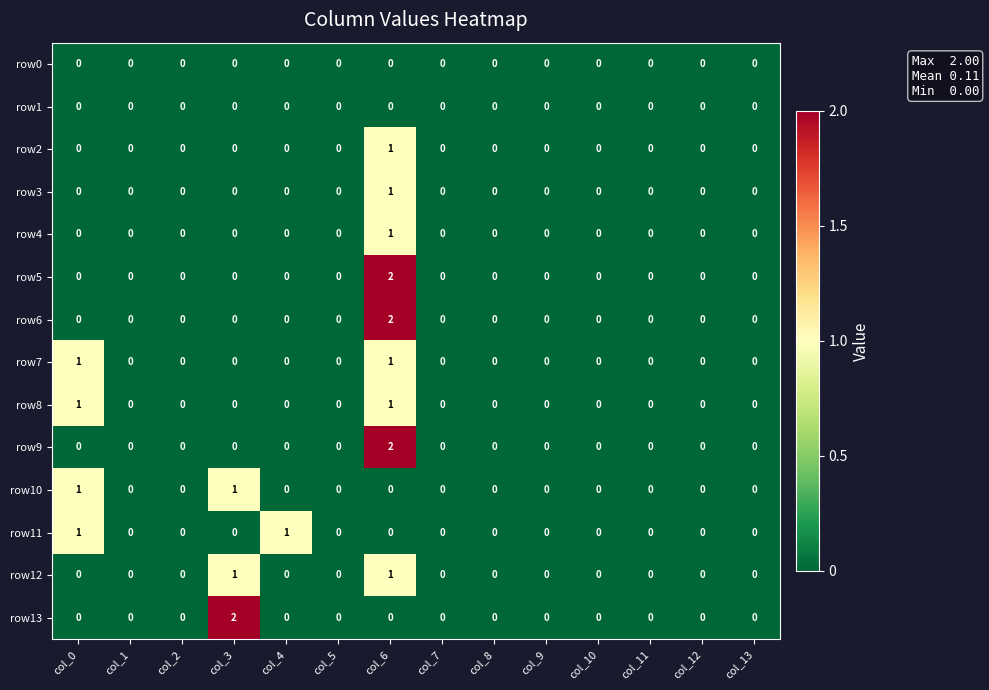

How many row13 values are between 0 and 1?

13